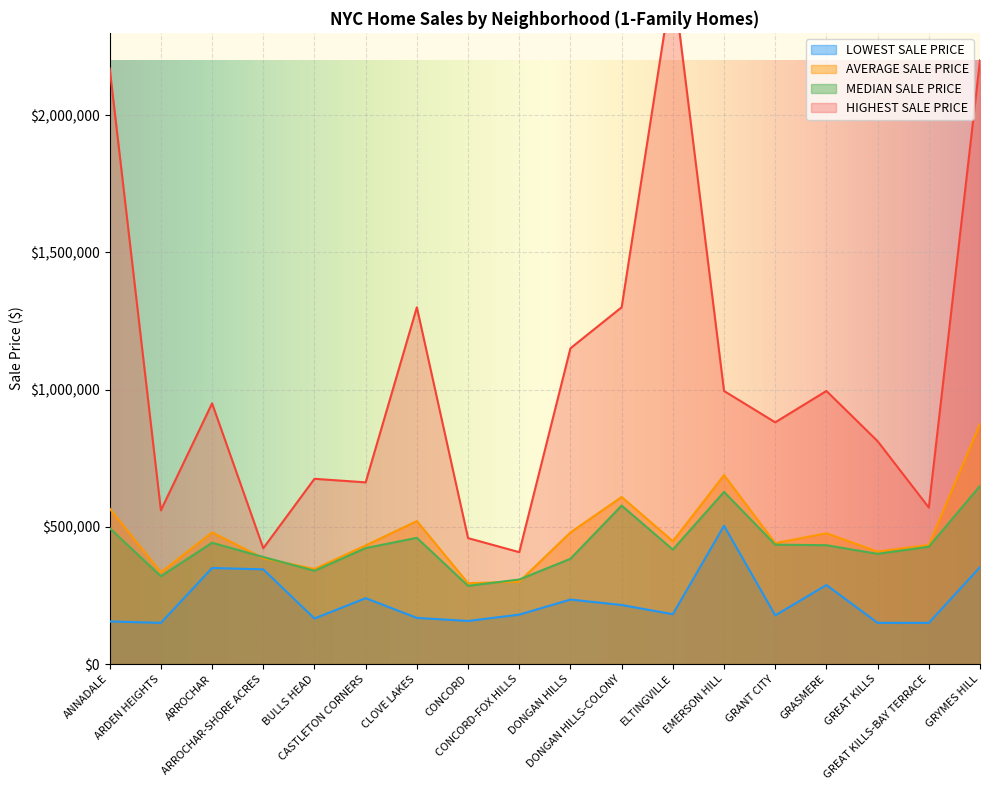

At which label is HIGHEST SALE PRICE closest to 1453814?

CLOVE LAKES